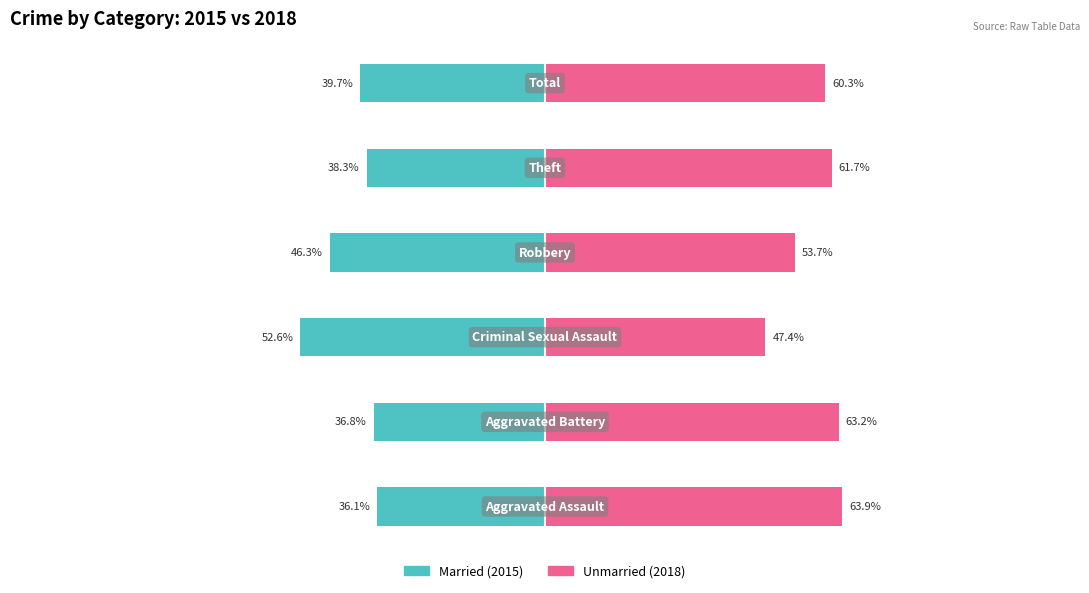

Which series has the largest total across all categories?

Unmarried